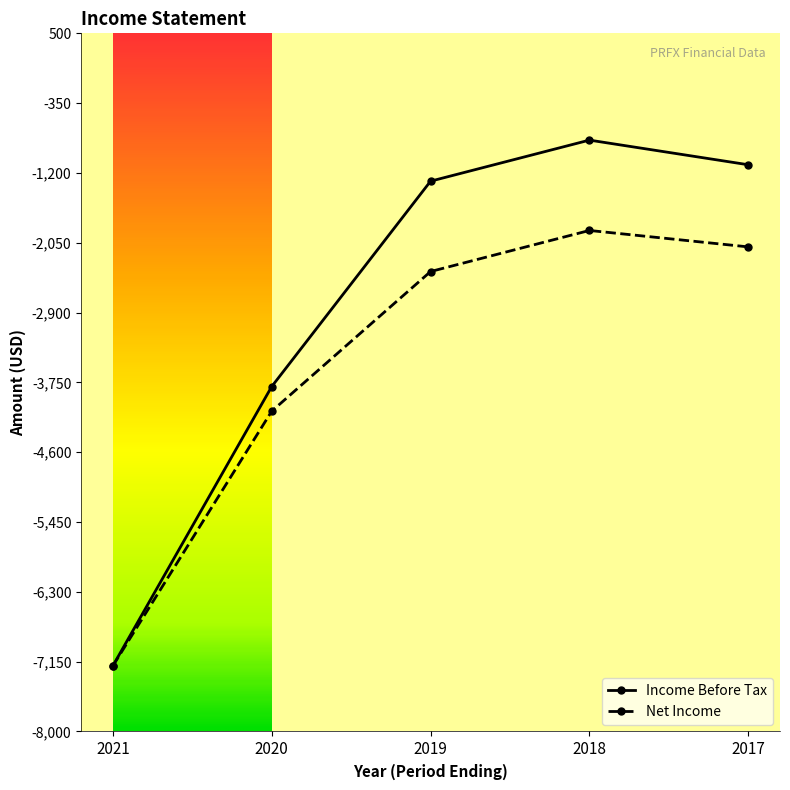

Which series has the largest range (max minus min)?

Income Before Tax